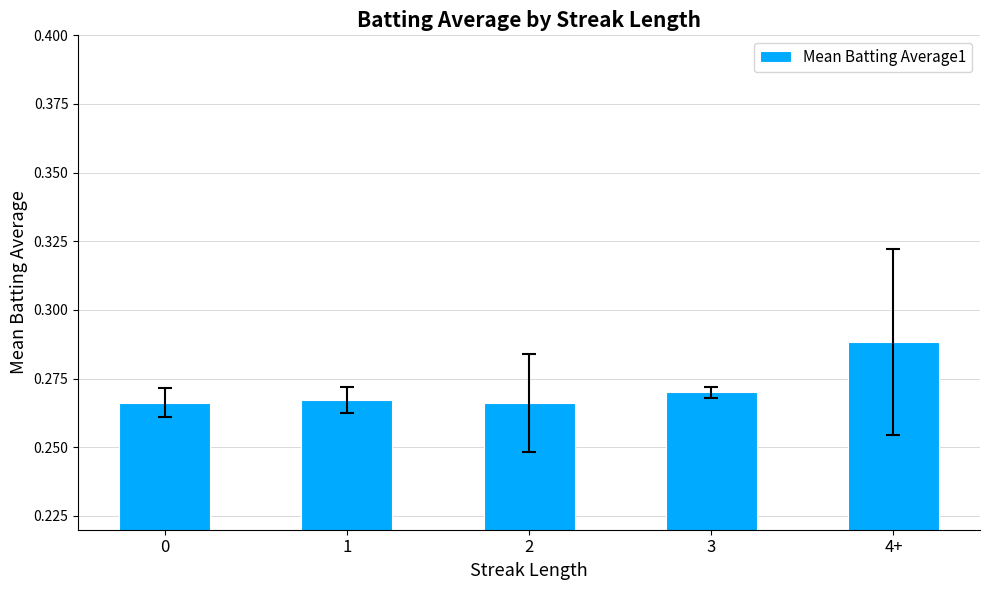

Count the values in the range 0 to 1.

5